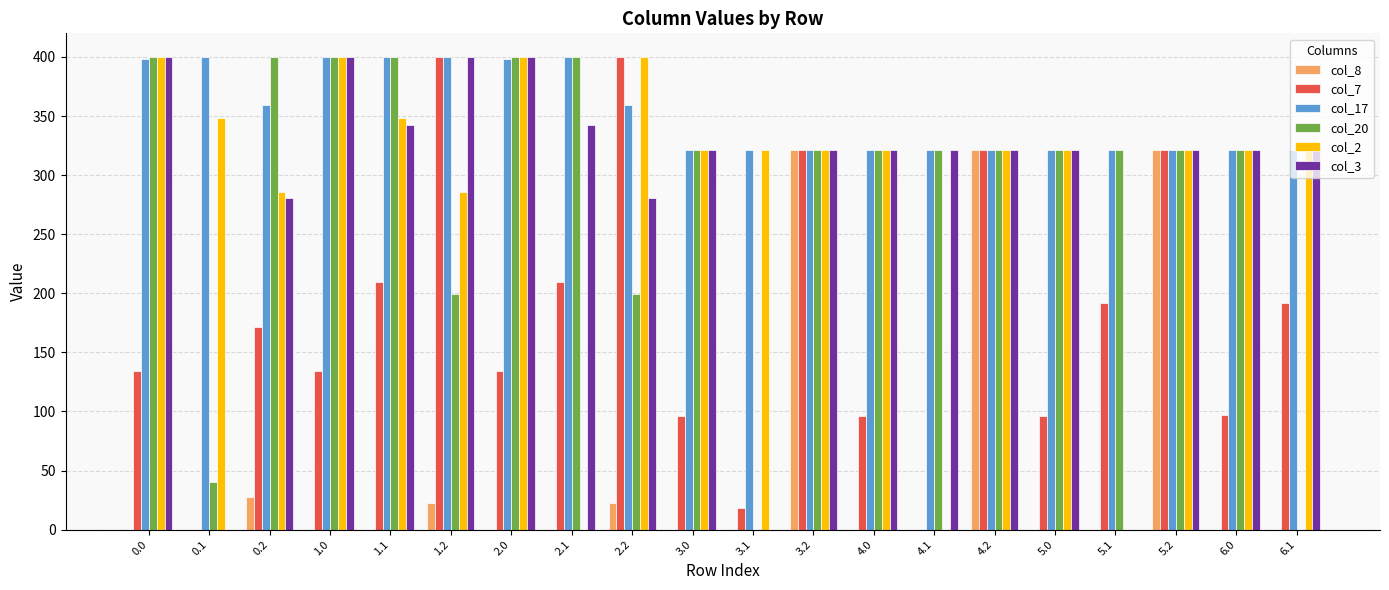

What is the sum of the col_20 values at 4.2 and 0.1?

361.5